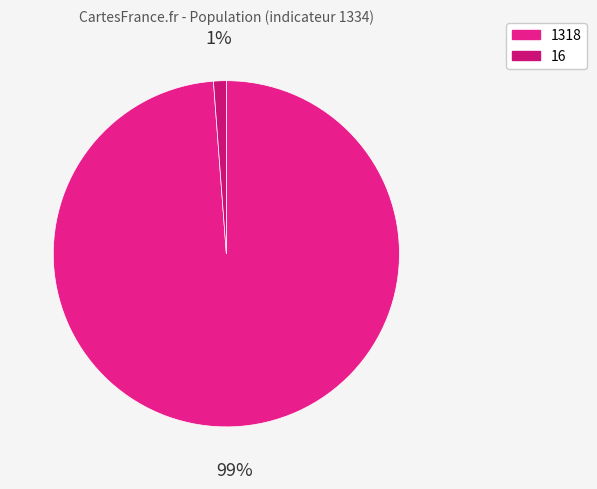

What is the change in value from 1318 to 16?

-9761